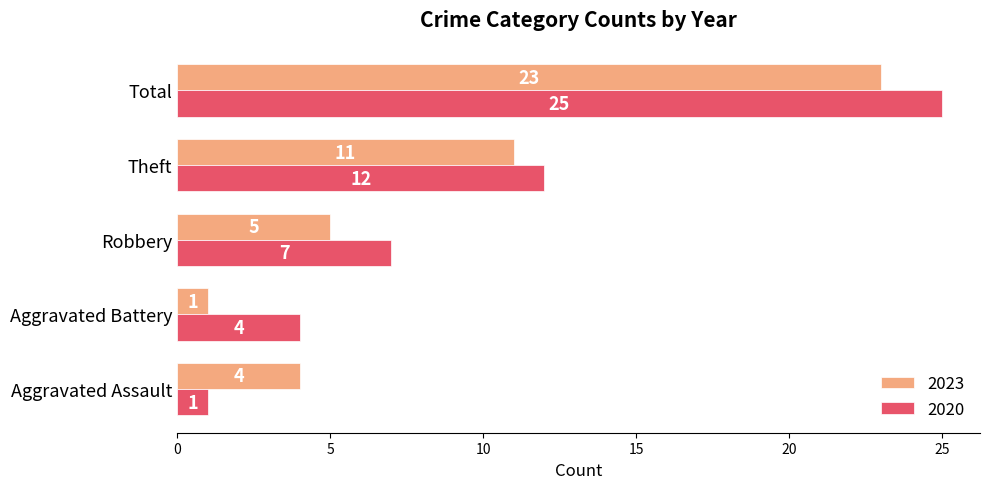

What is the total value across all series at Aggravated Battery?

5